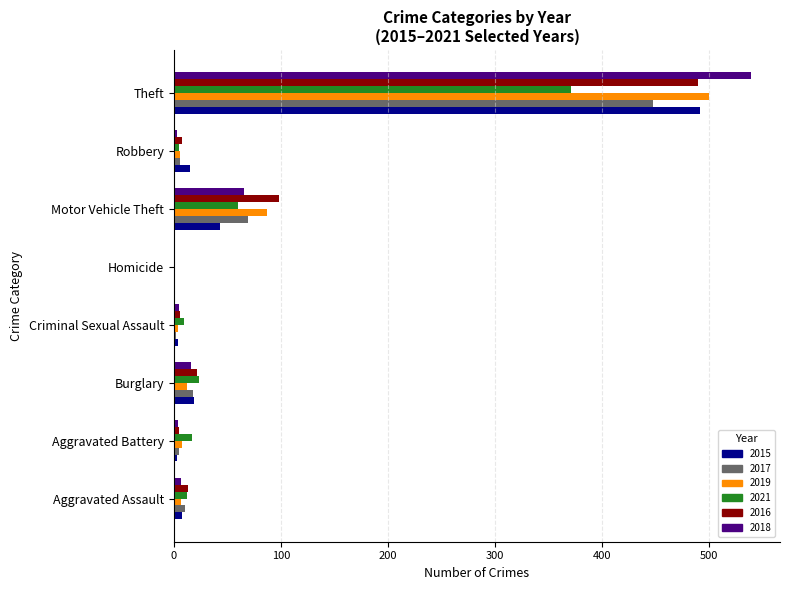

Count the number of data series in this chart.

6